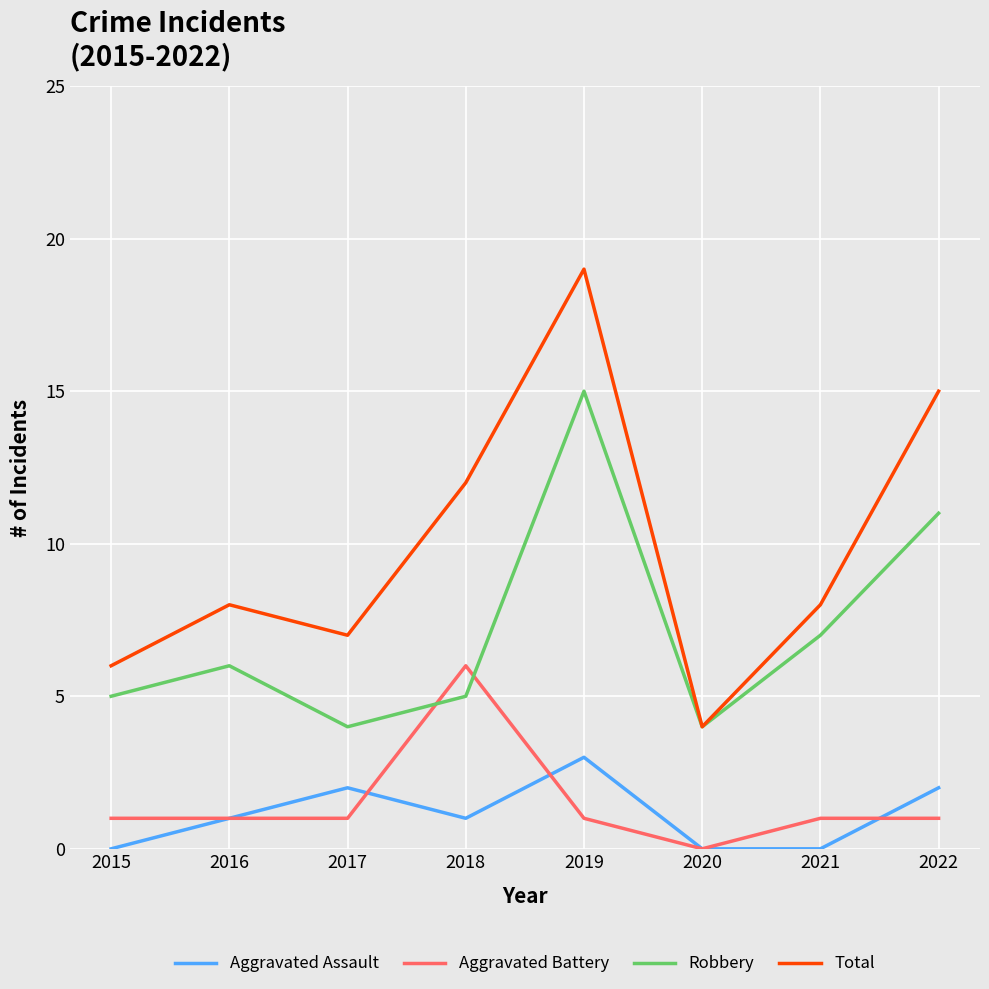

Which series has the largest total across all categories?

Total